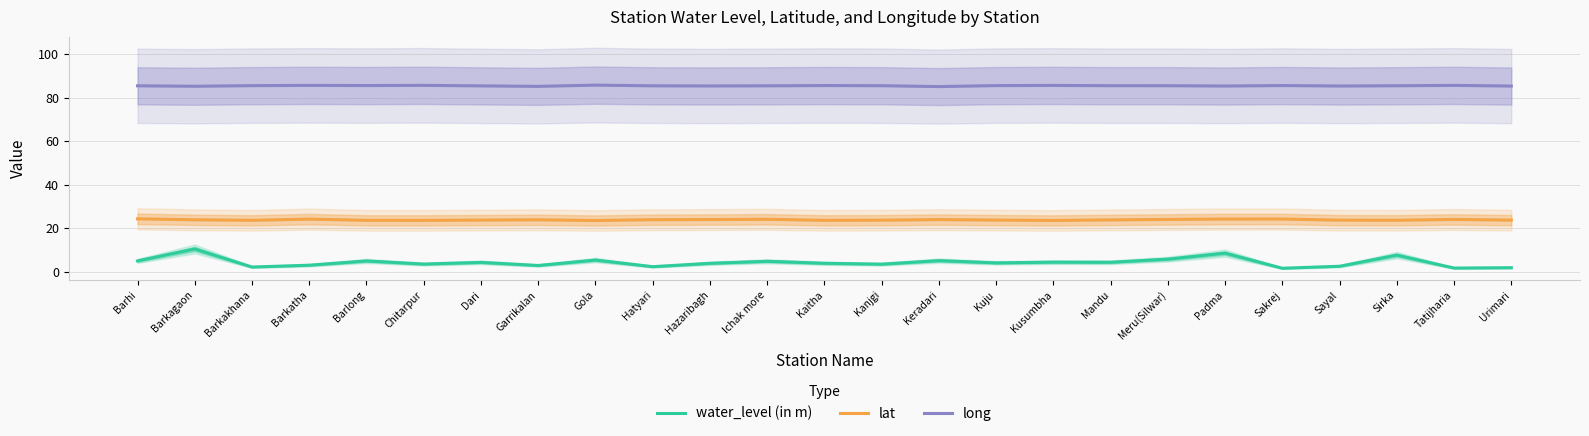

In long, how many points are higher than both neighbors (excluding endpoints)?

7